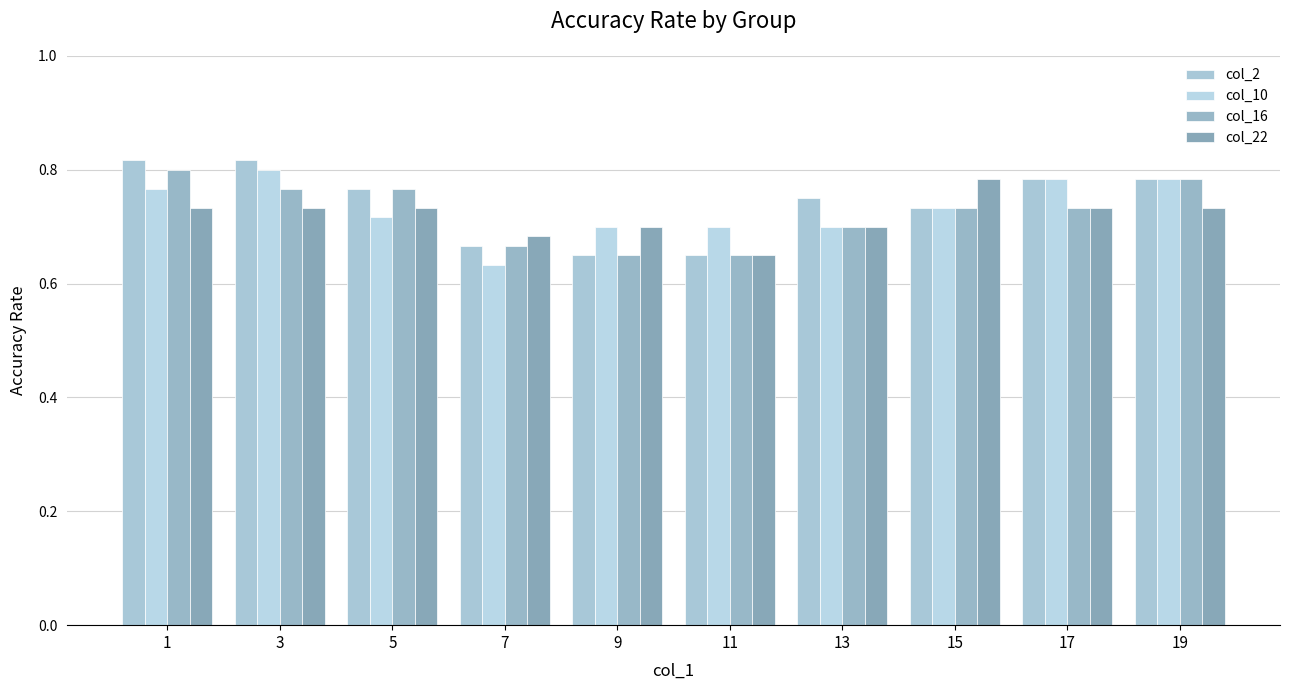

Reading right to left, extract all data points from this chart.

col_2: 0.8	0.8	0.7	0.8	0.7	0.7	0.7	0.8	0.8	0.8
col_10: 0.8	0.8	0.7	0.7	0.7	0.7	0.6	0.7	0.8	0.8
col_16: 0.8	0.7	0.7	0.7	0.7	0.7	0.7	0.8	0.8	0.8
col_22: 0.7	0.7	0.8	0.7	0.7	0.7	0.7	0.7	0.7	0.7